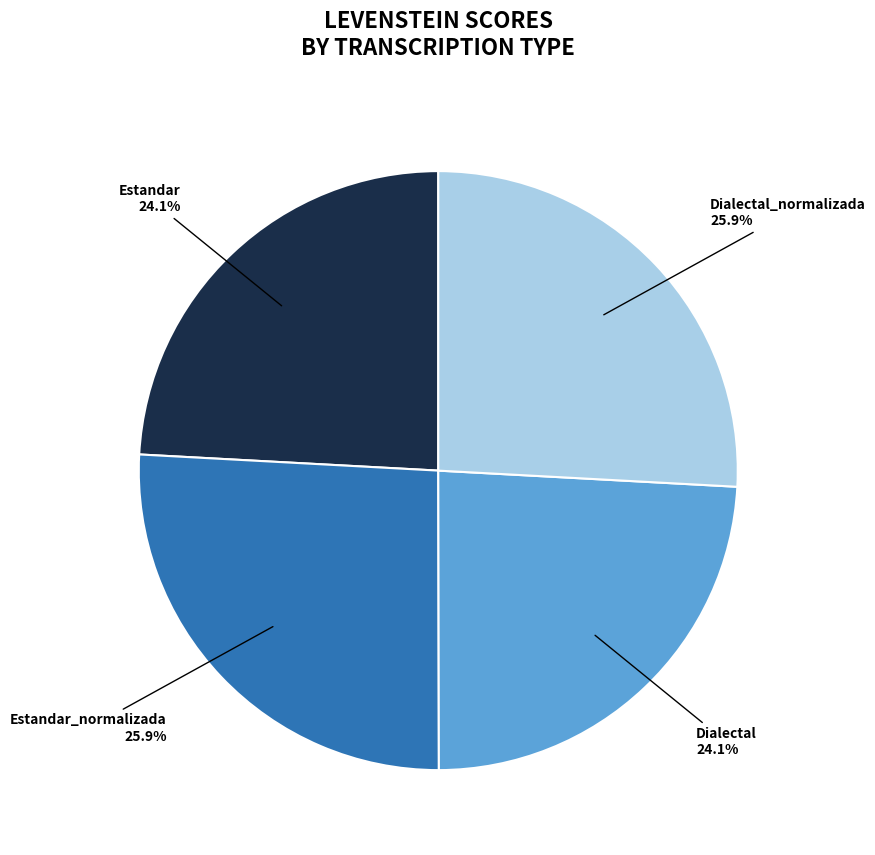

Is there any slice that represents more than half of the pie?

No